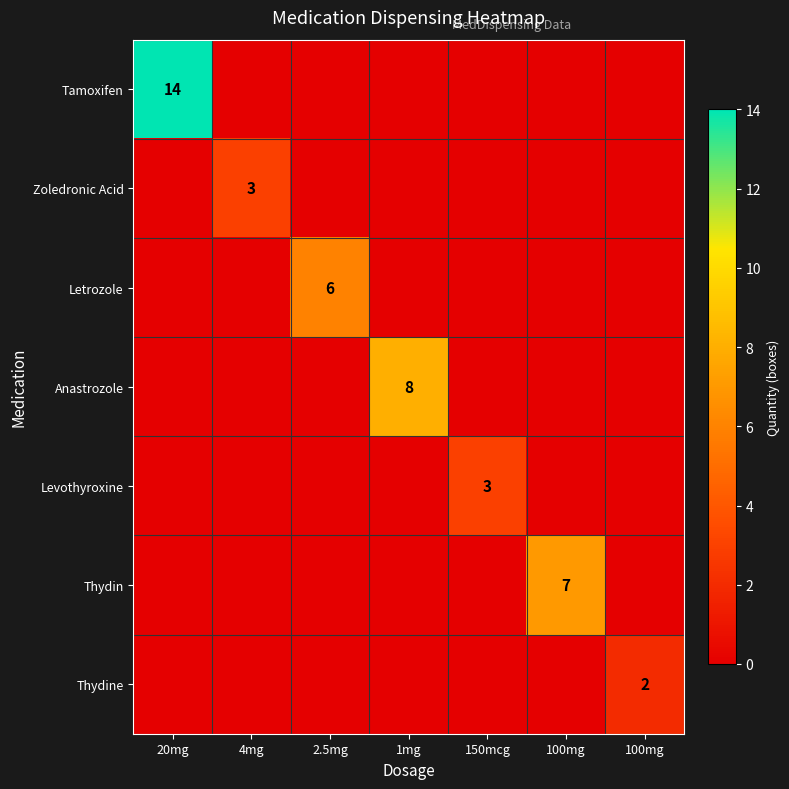

Rank the categories by Zoledronic Acid value from lowest to highest.

20mg, 2.5mg, 1mg, 150mcg, 100mg, 100mg, 4mg